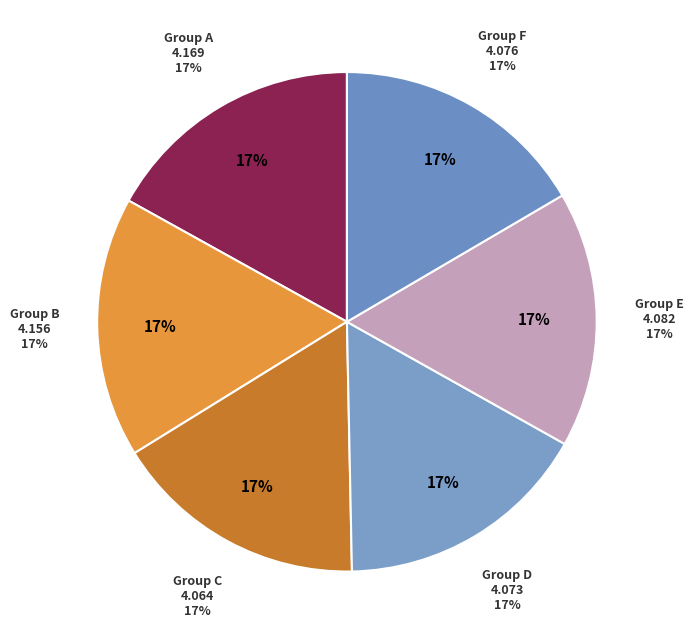

What is the total percentage of Row 3 and Row 4?

33.4%